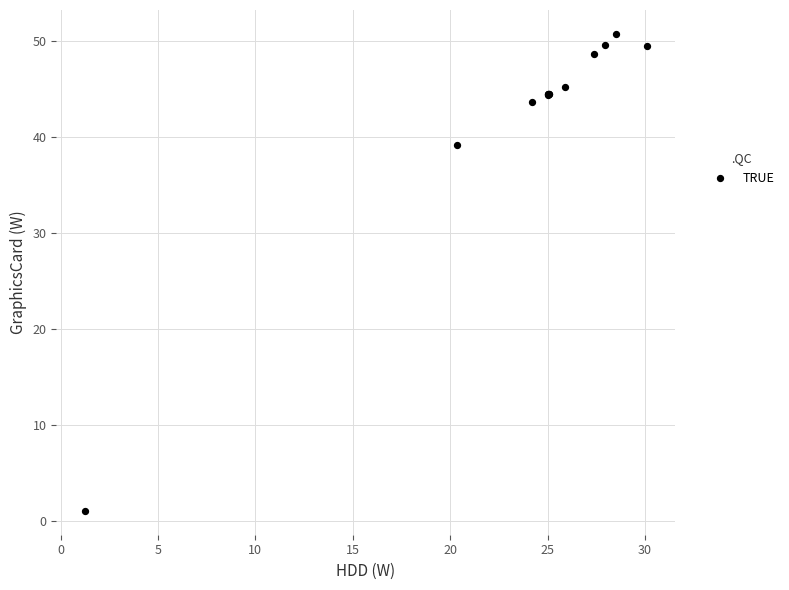

What Y value in the scatter plot is closest to 25?

39.1